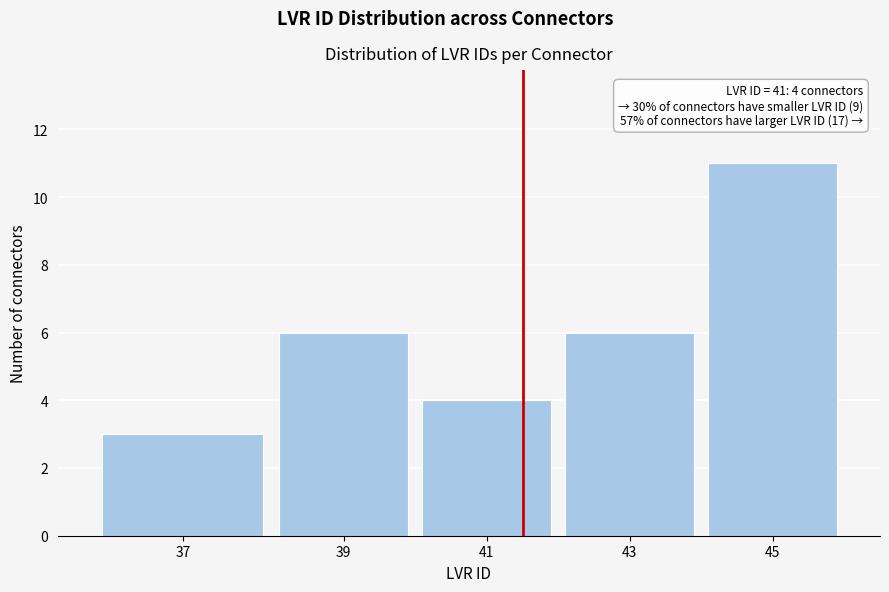

Reading left to right, transcribe all the data shown in this chart.

3	6	4	6	11